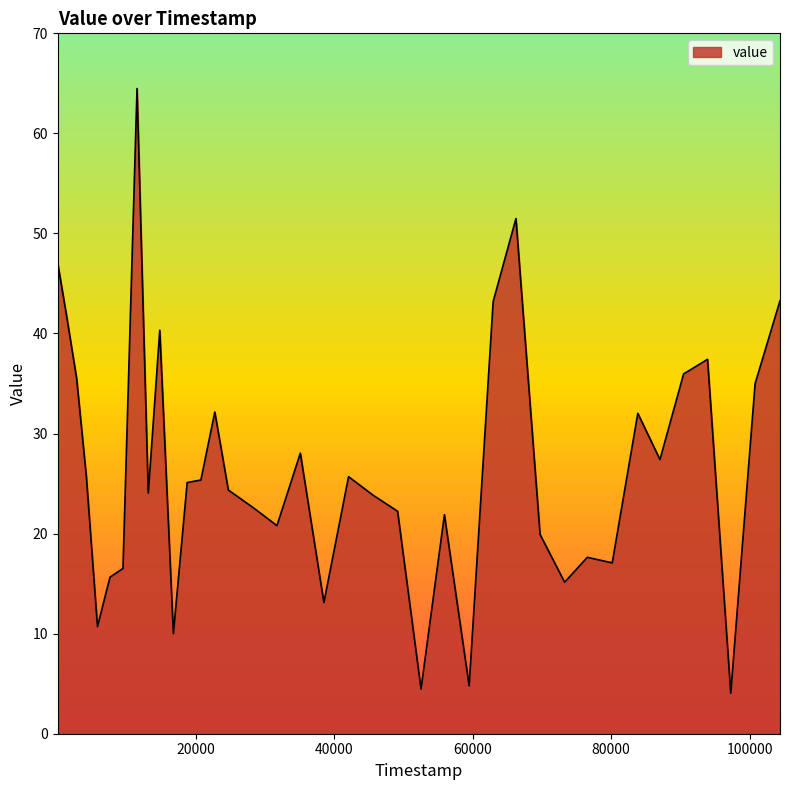

What is the difference between the maximum and minimum values?

60.4